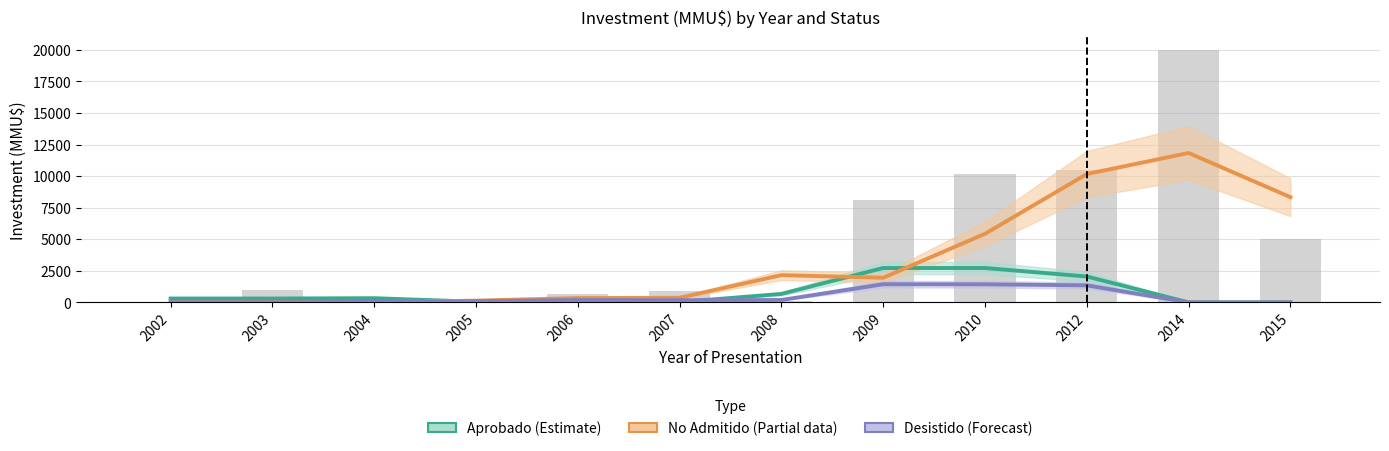

Read the Desistido (Forecast) value at 2004.

38.3